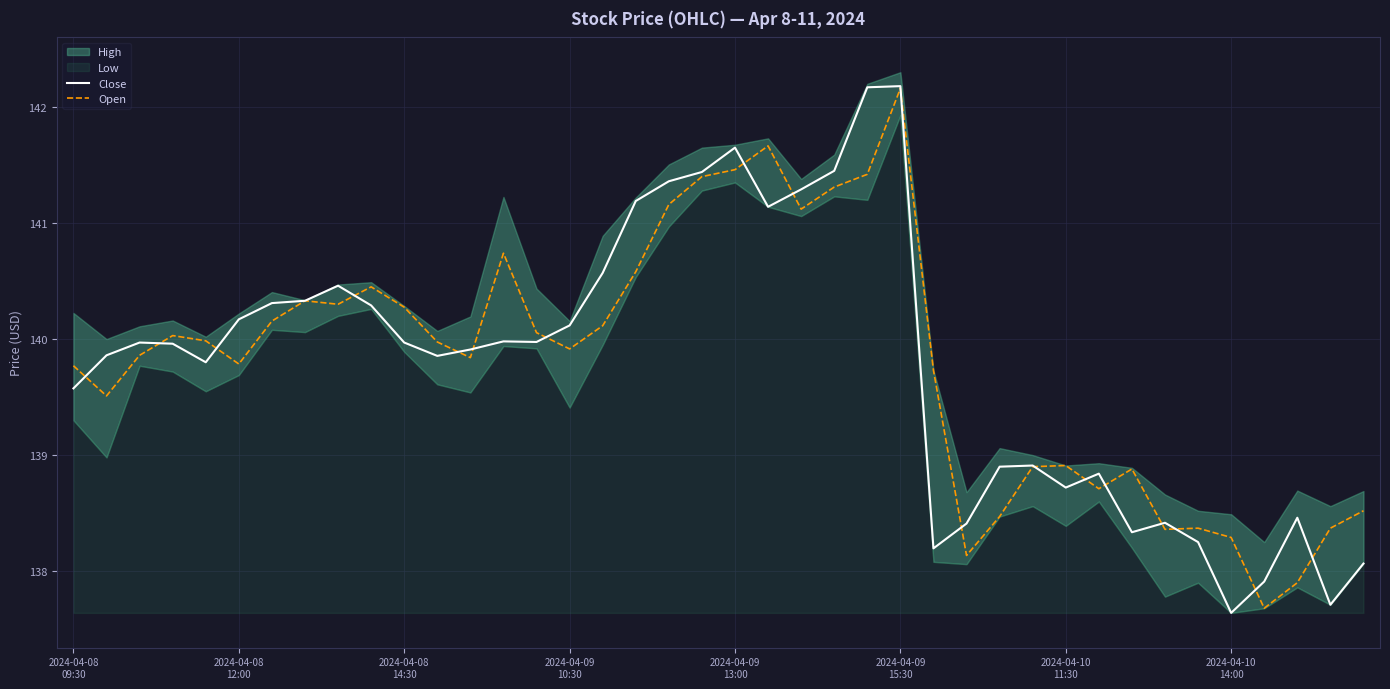

What is the maximum value for Open?

142.2